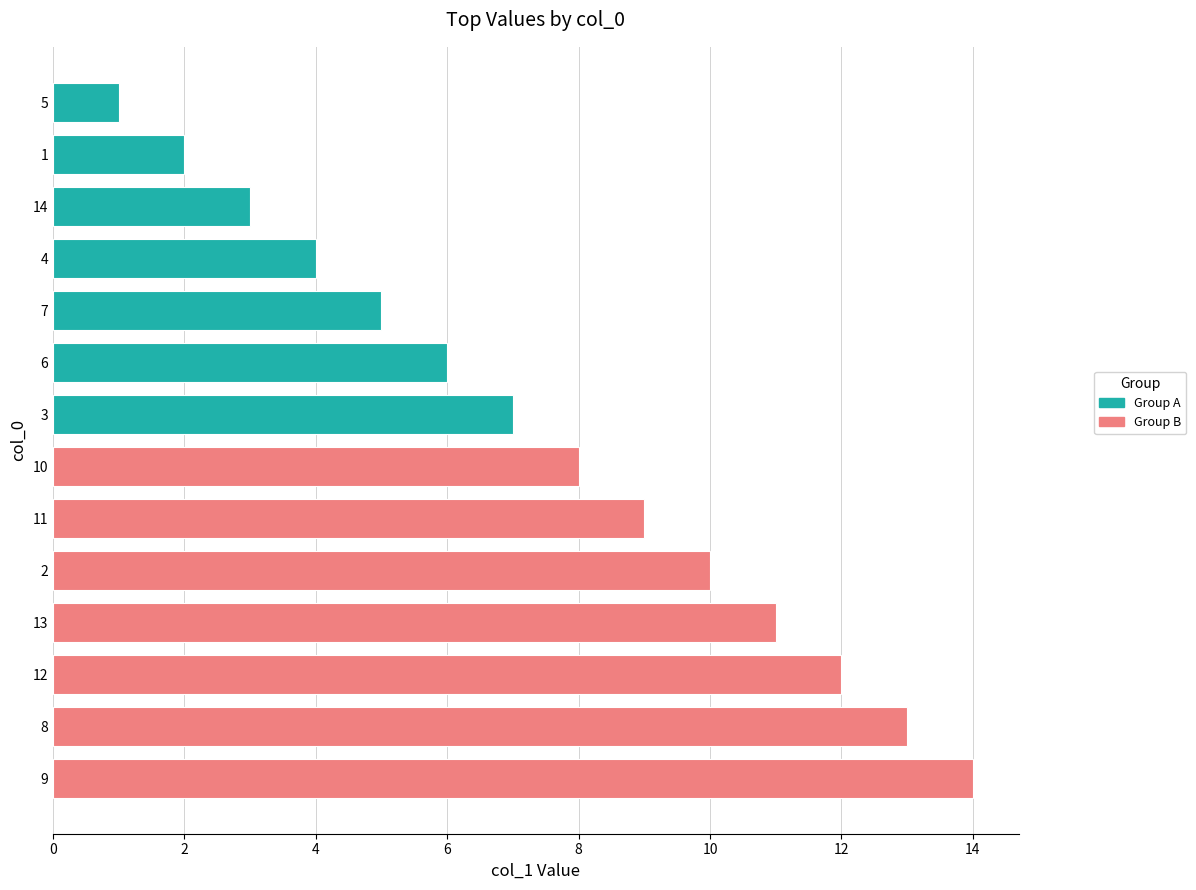

What is the sum of all values?

105